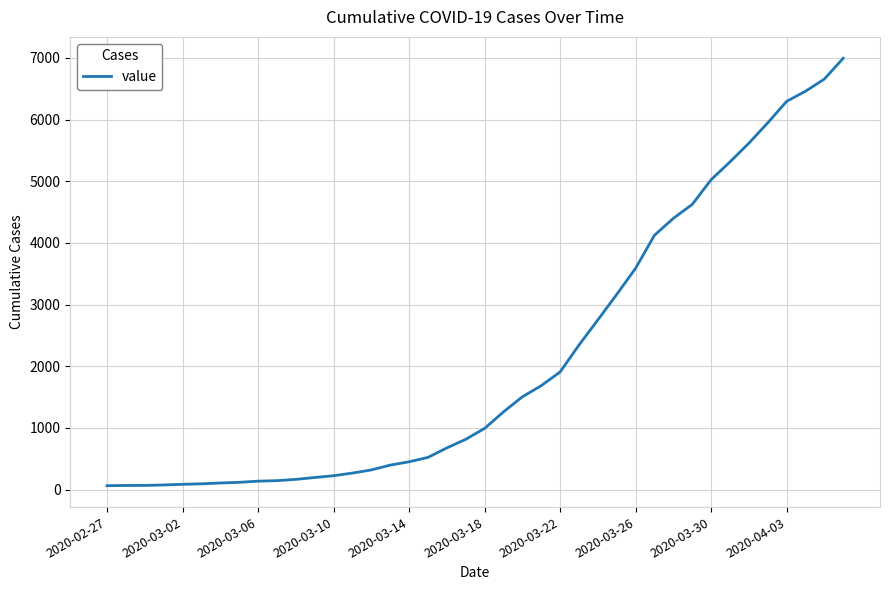

What is the difference between the maximum and minimum values?

6931